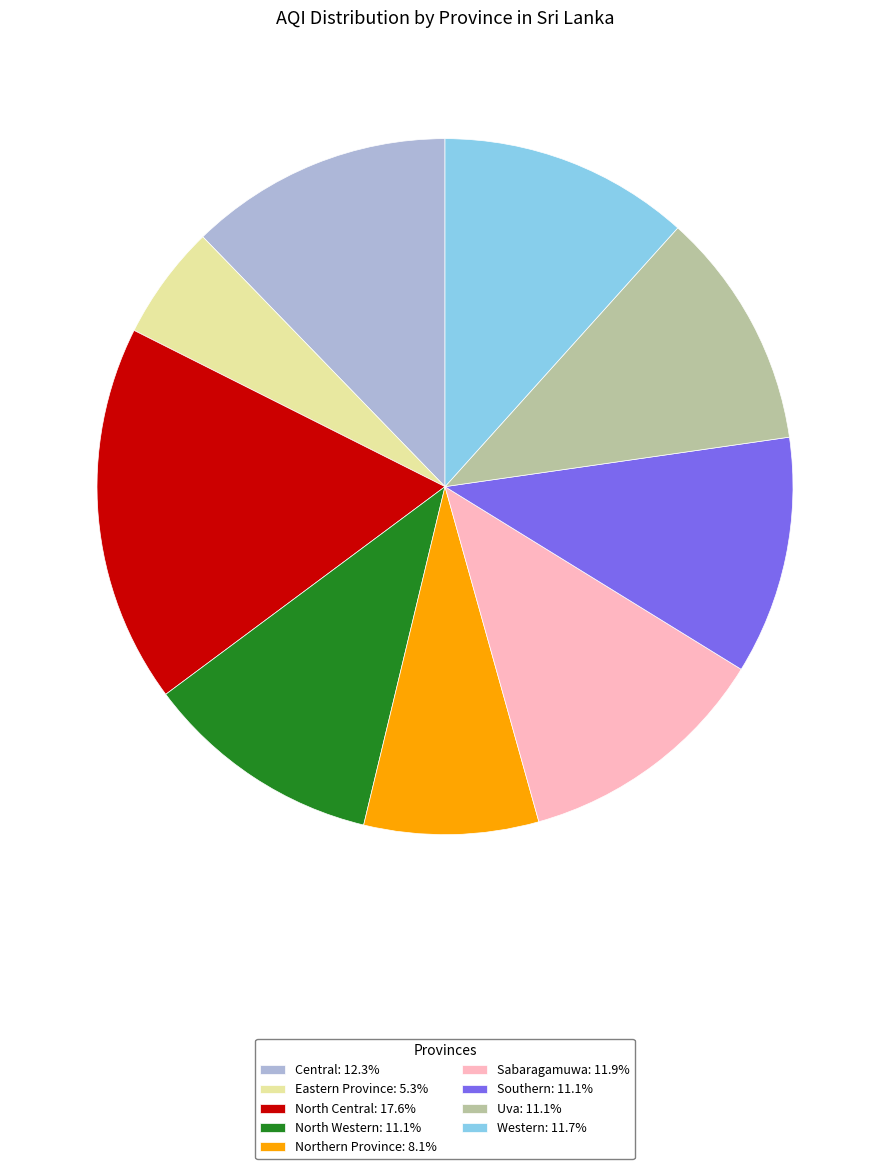

Does Eastern Province represent more than half of the total?

No